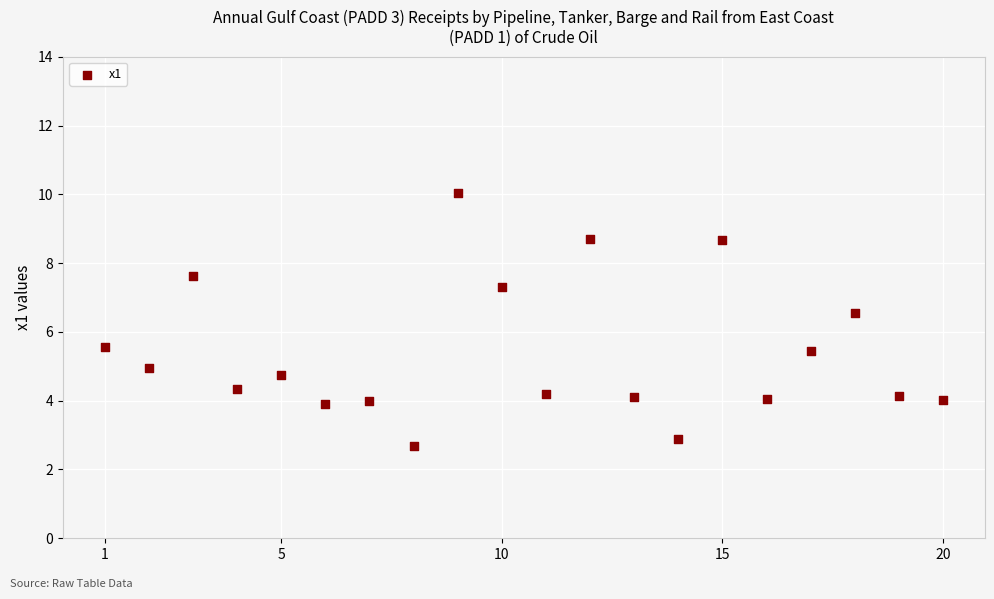

What is the range of X values (max minus min)?

19.0